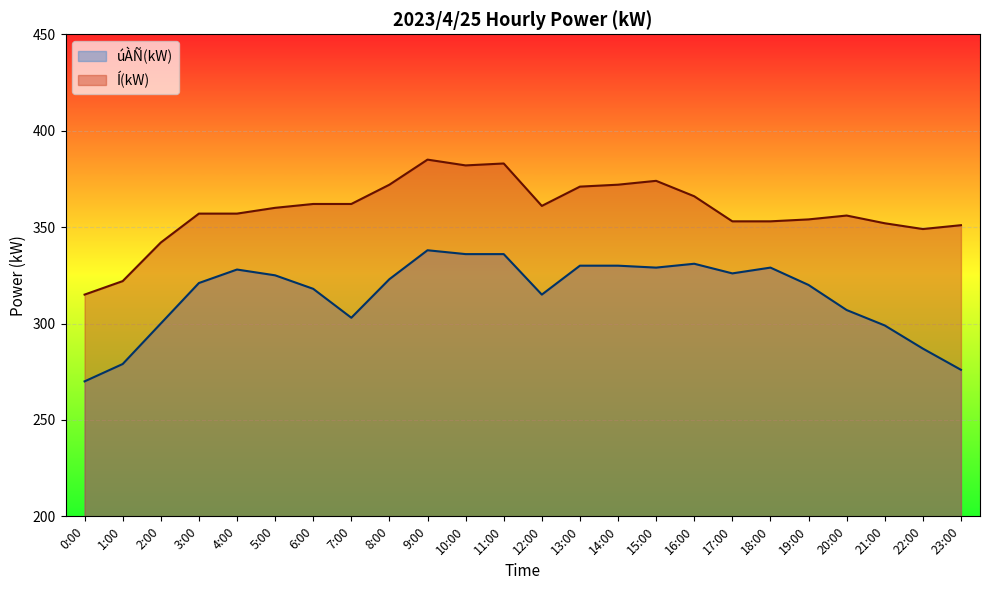

What is the difference between the maximum and minimum values in the Í(kW) series?

70